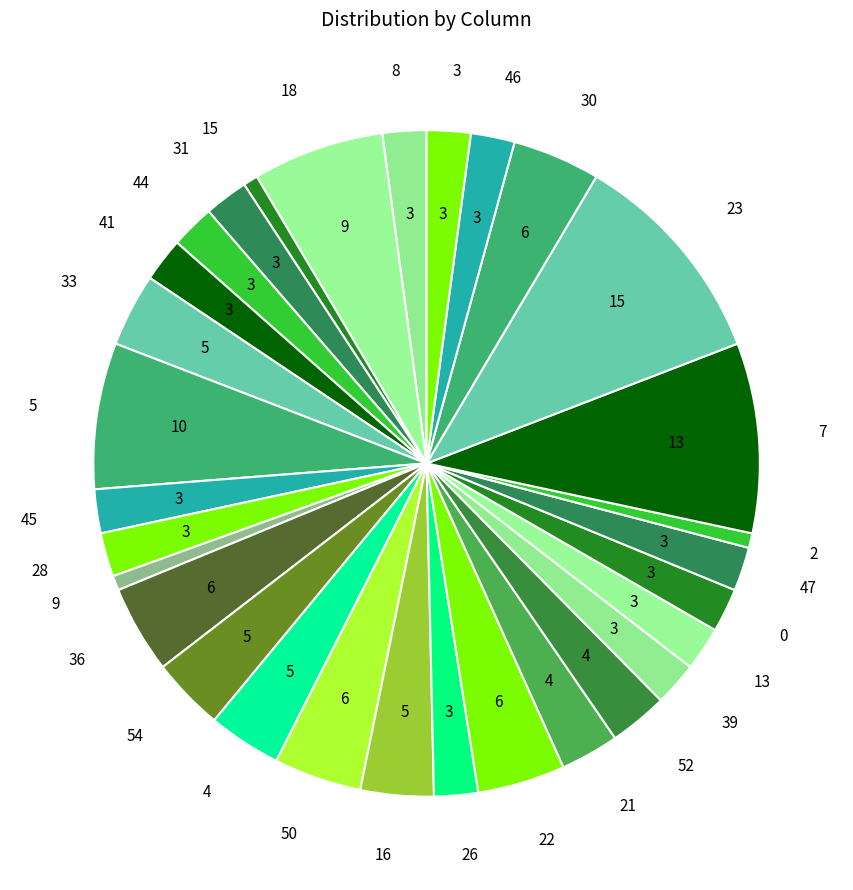

How many slices are in this pie chart?

30